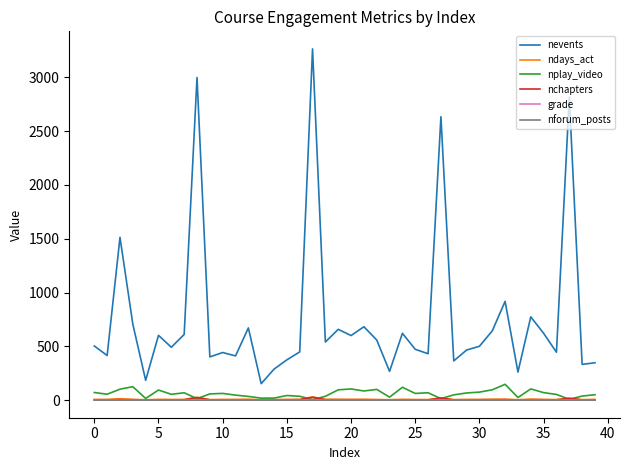

True or false: nplay_video has more than 2 interior local peaks.

True